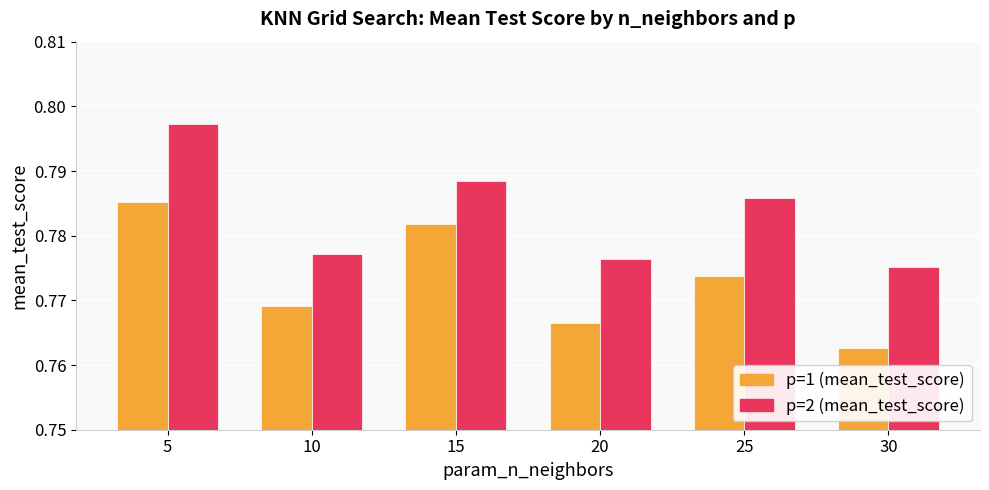

Which series has the largest total across all categories?

p=2 (mean_test_score)